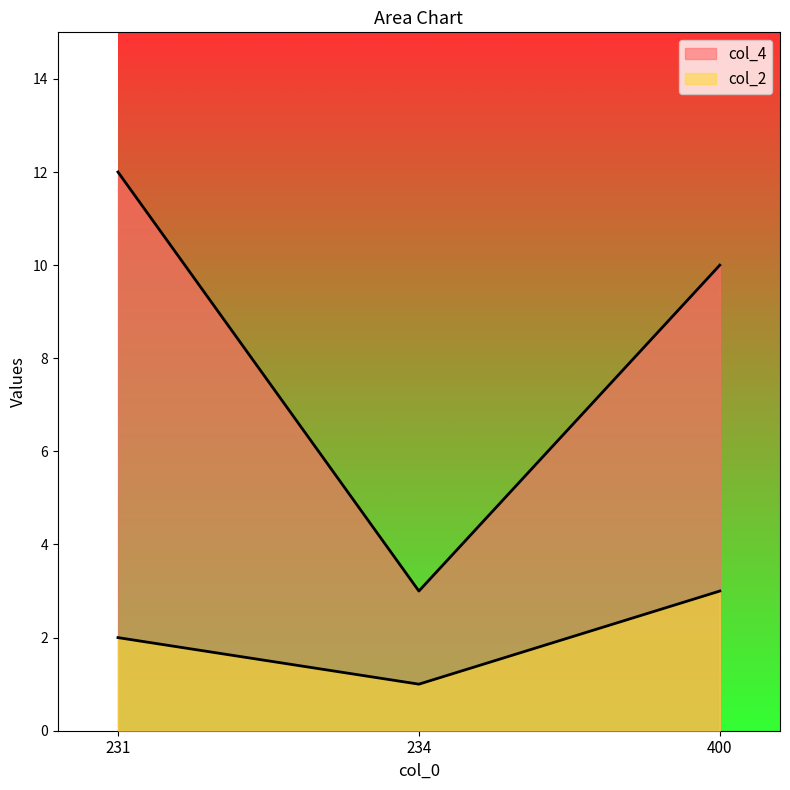

How many lines are shown in the chart?

2